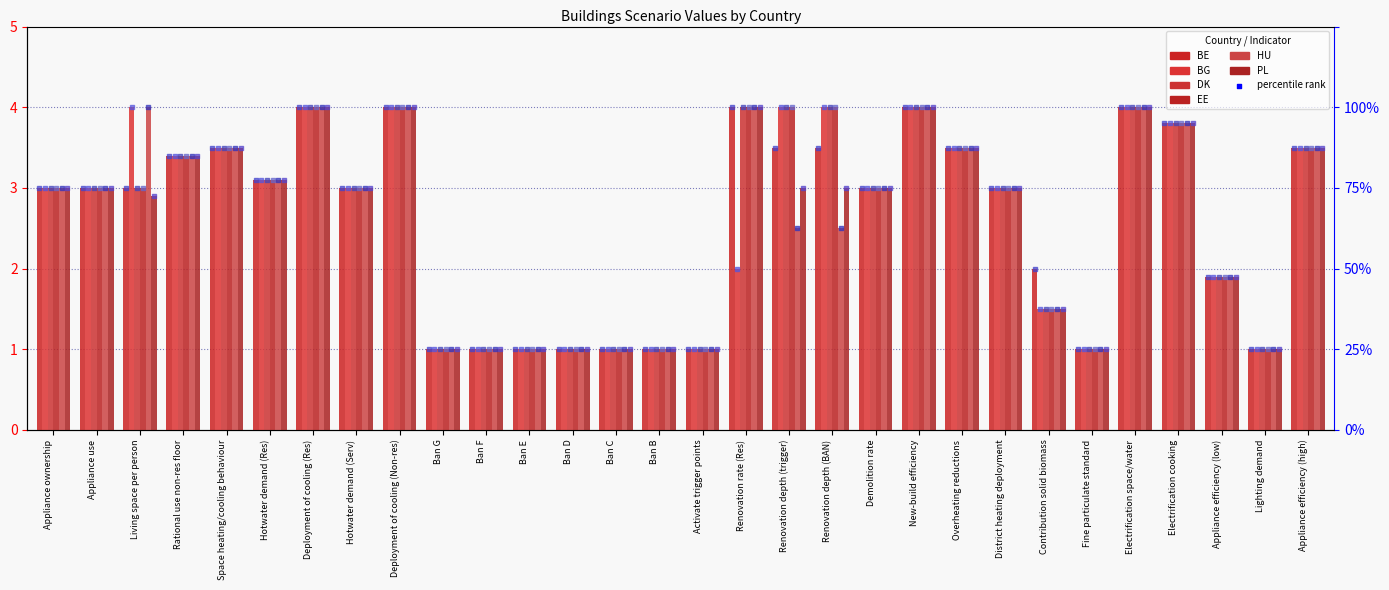

Which series has the largest Y range (max minus min)?

BE